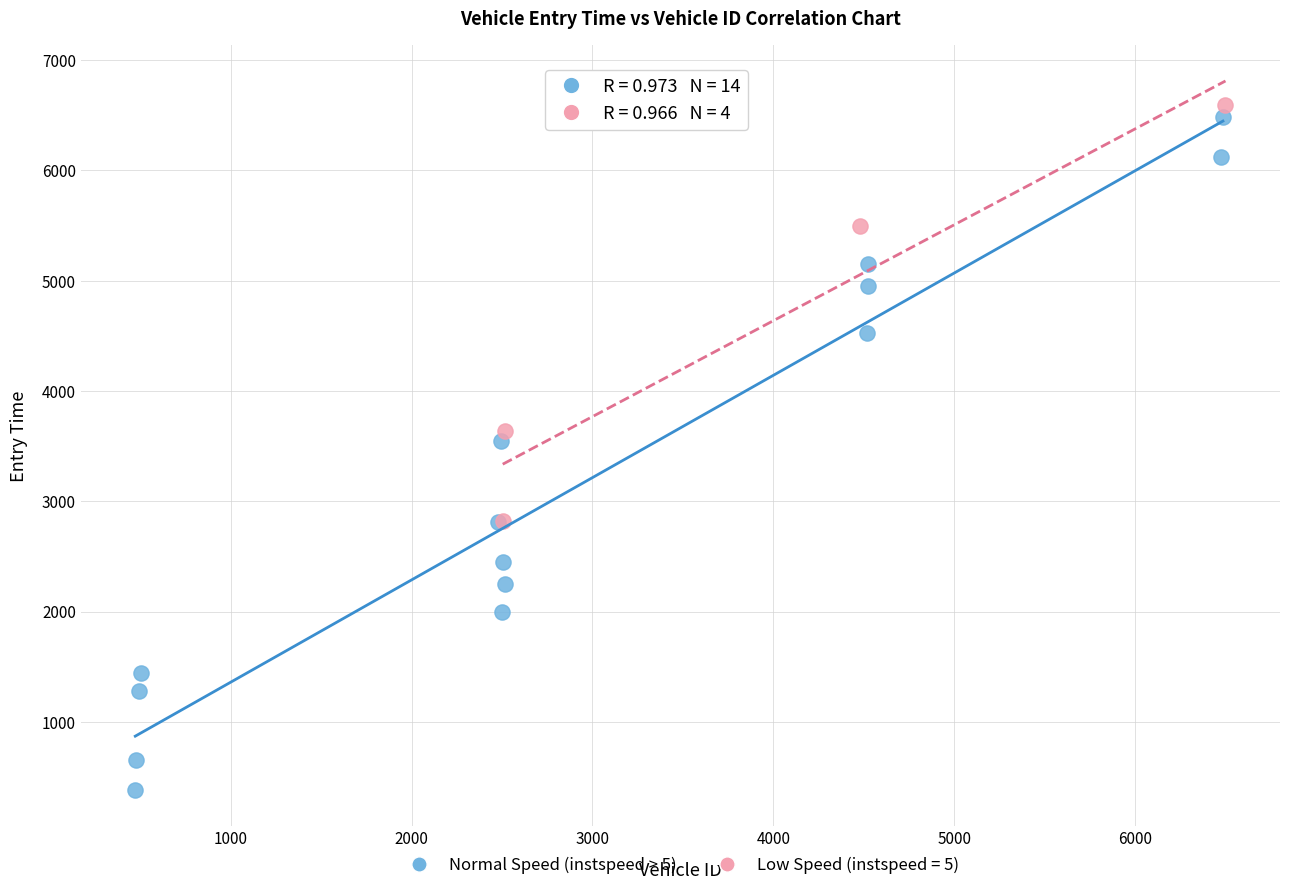

Which series reaches the minimum Y coordinate?

Normal Speed (instspeed > 5)